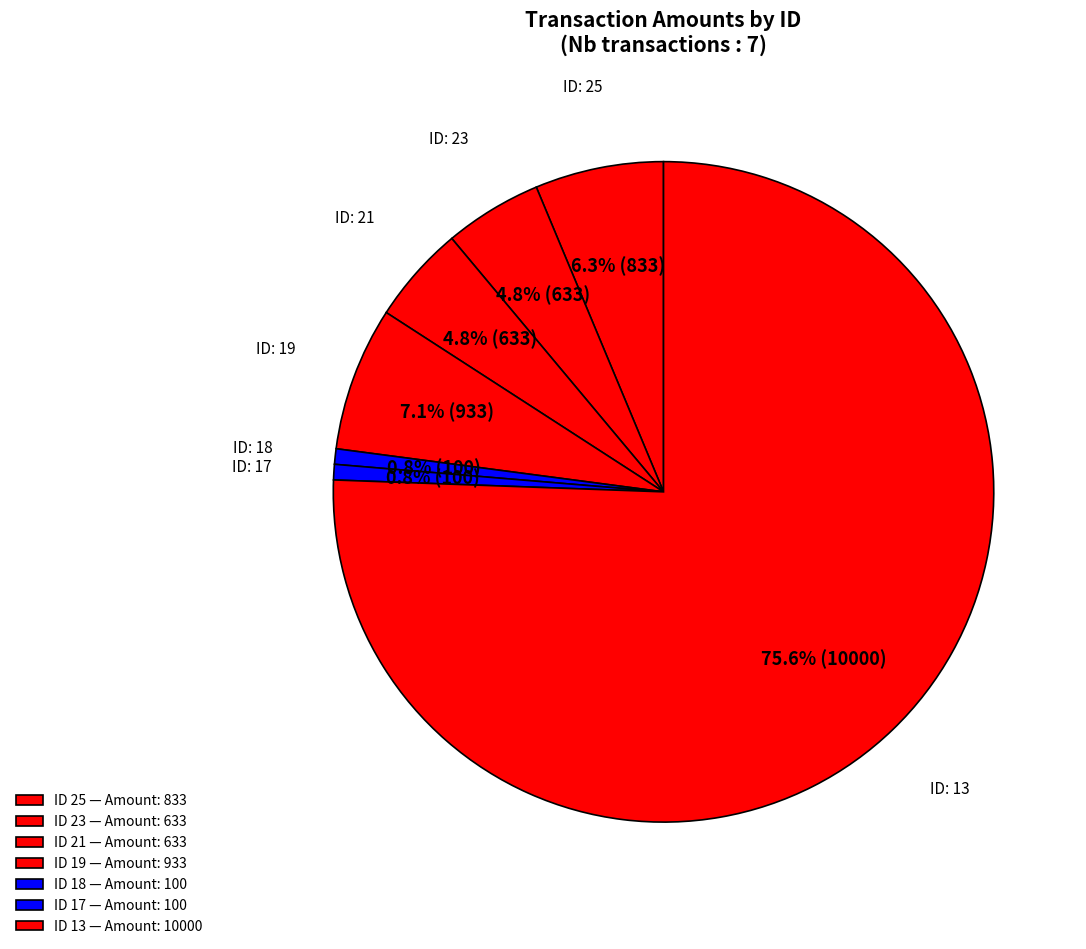

How many slices are in this pie chart?

7